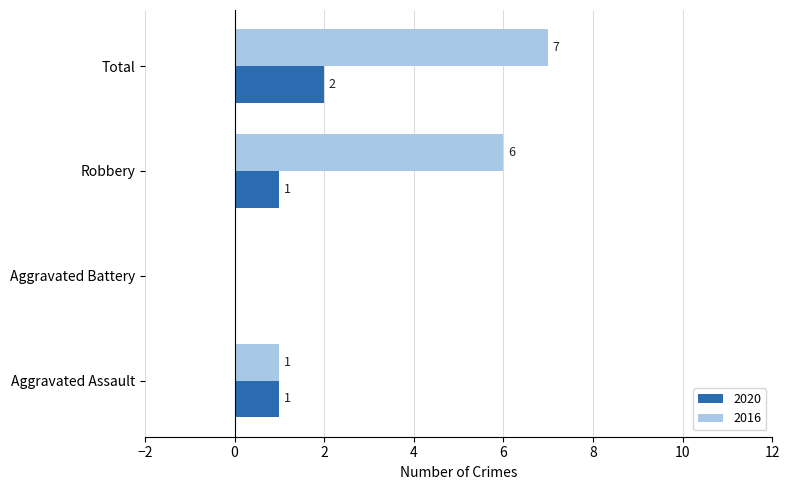

What is the sum of all 2020 values?

4